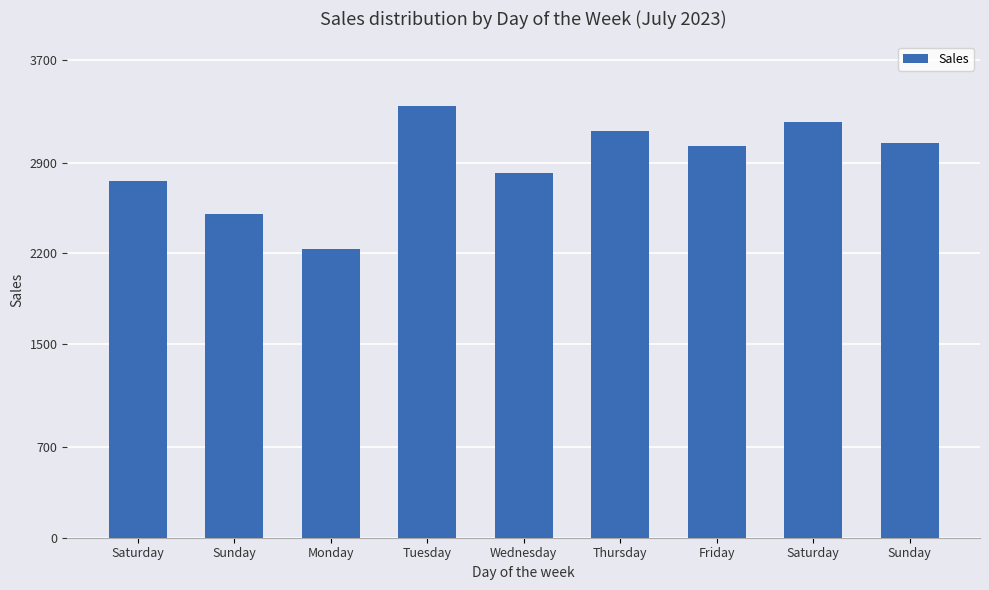

Which has a higher value, Sunday or Thursday?

Thursday